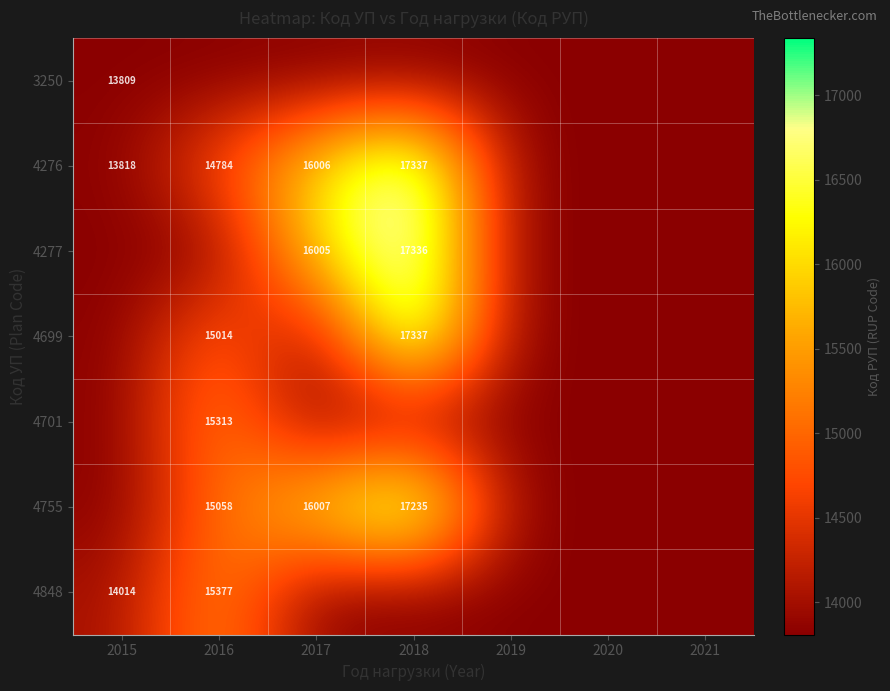

The value of 4848 at 2015 is 22855. True or false?

False